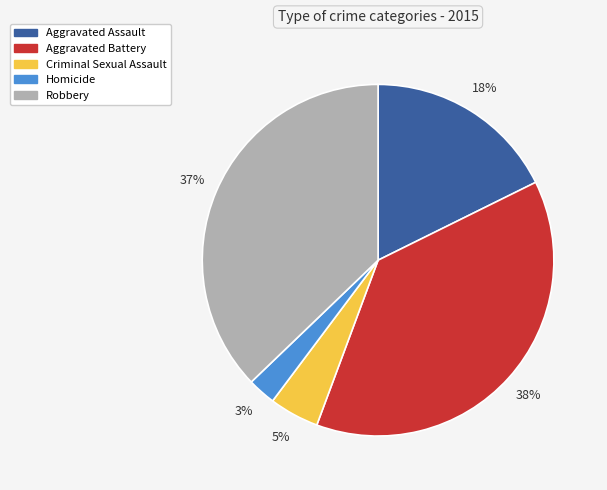

Which slice is the smallest?

Homicide